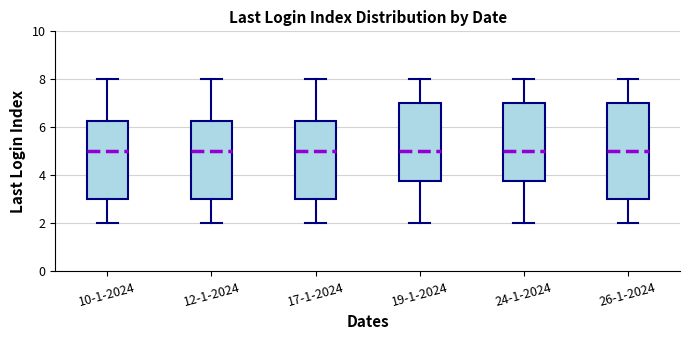

Where does the upper whisker of the box for 26-1-2024 end on the y-axis? The values are not printed on the chart, so give them approximately, as read against the axis.

8.0